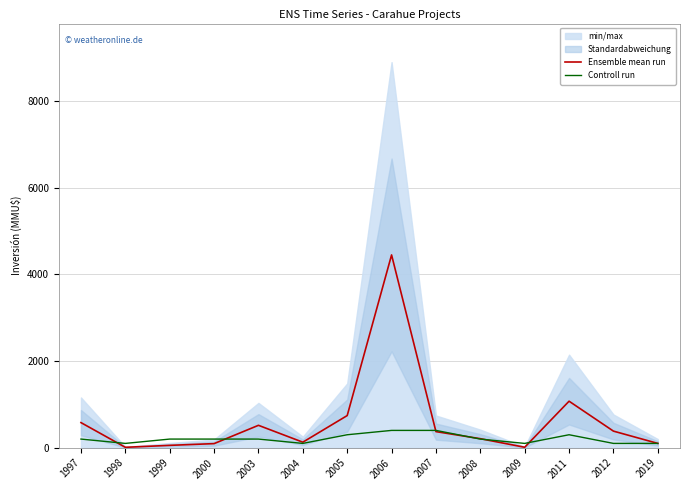

List the series in order of their peak value, lowest first.

Controll run, Ensemble mean run